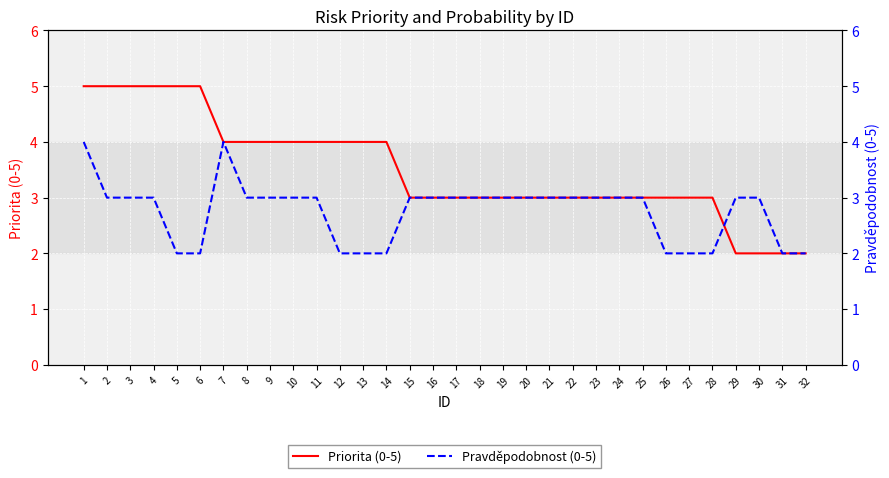

Which series changed the most between 6 and 8?

Priorita (0-5)